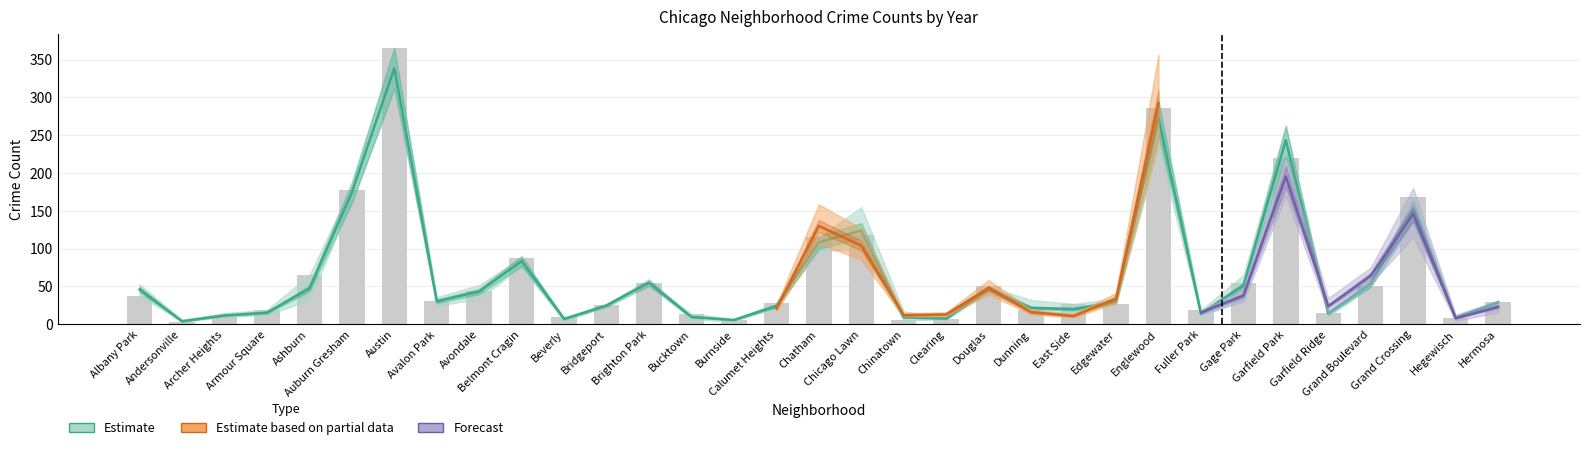

What is the label of the 23rd bar from the right?

Beverly